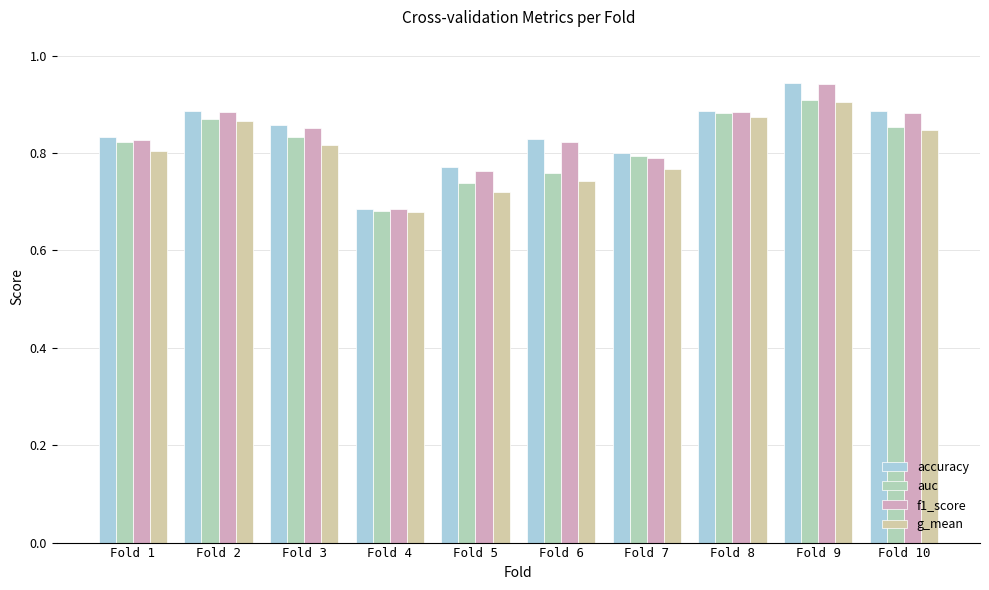

The value of auc at Fold 7 is 0.8. True or false?

True